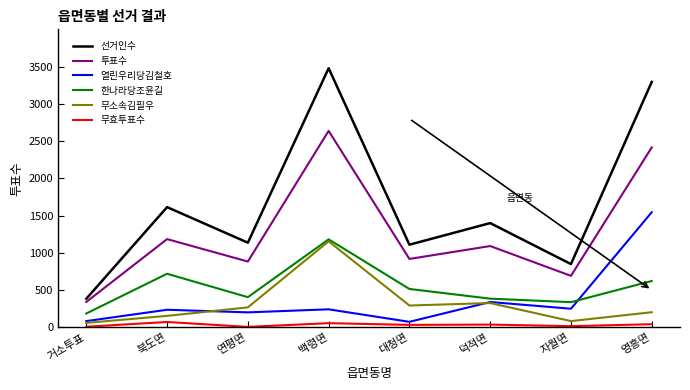

Is it true that 투표수 equals 342 at 거소투표?

True